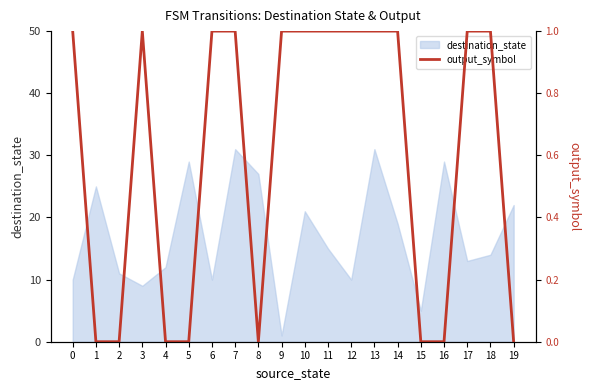

How many lines are shown in the chart?

1